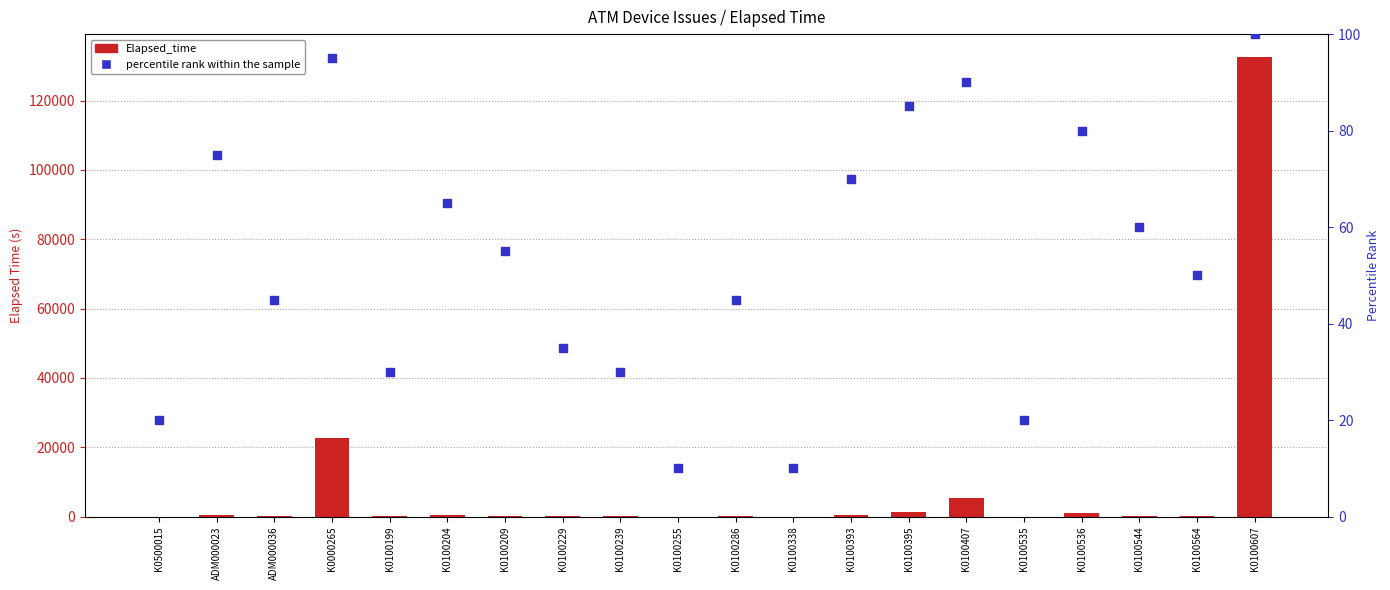

At which category is the sum across all series the highest?

K0100607